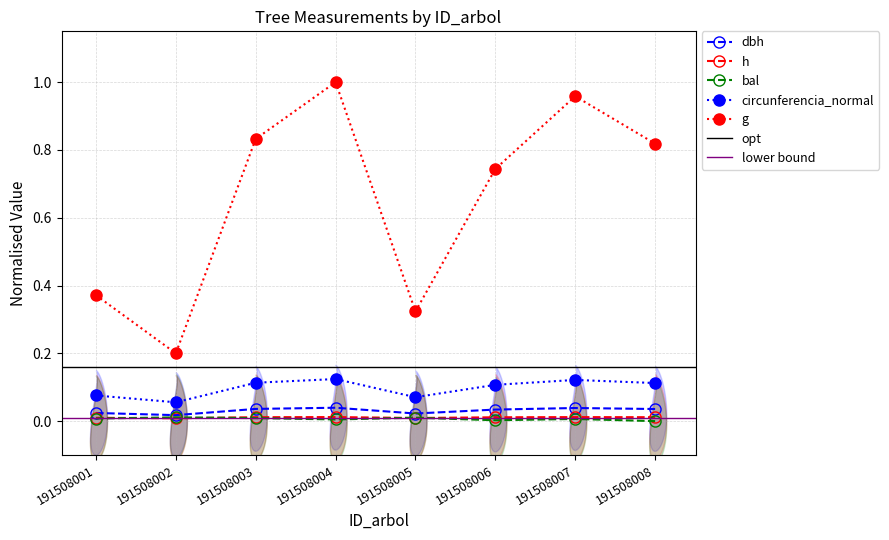

What is the sum of all circunferencia_normal values?

0.8